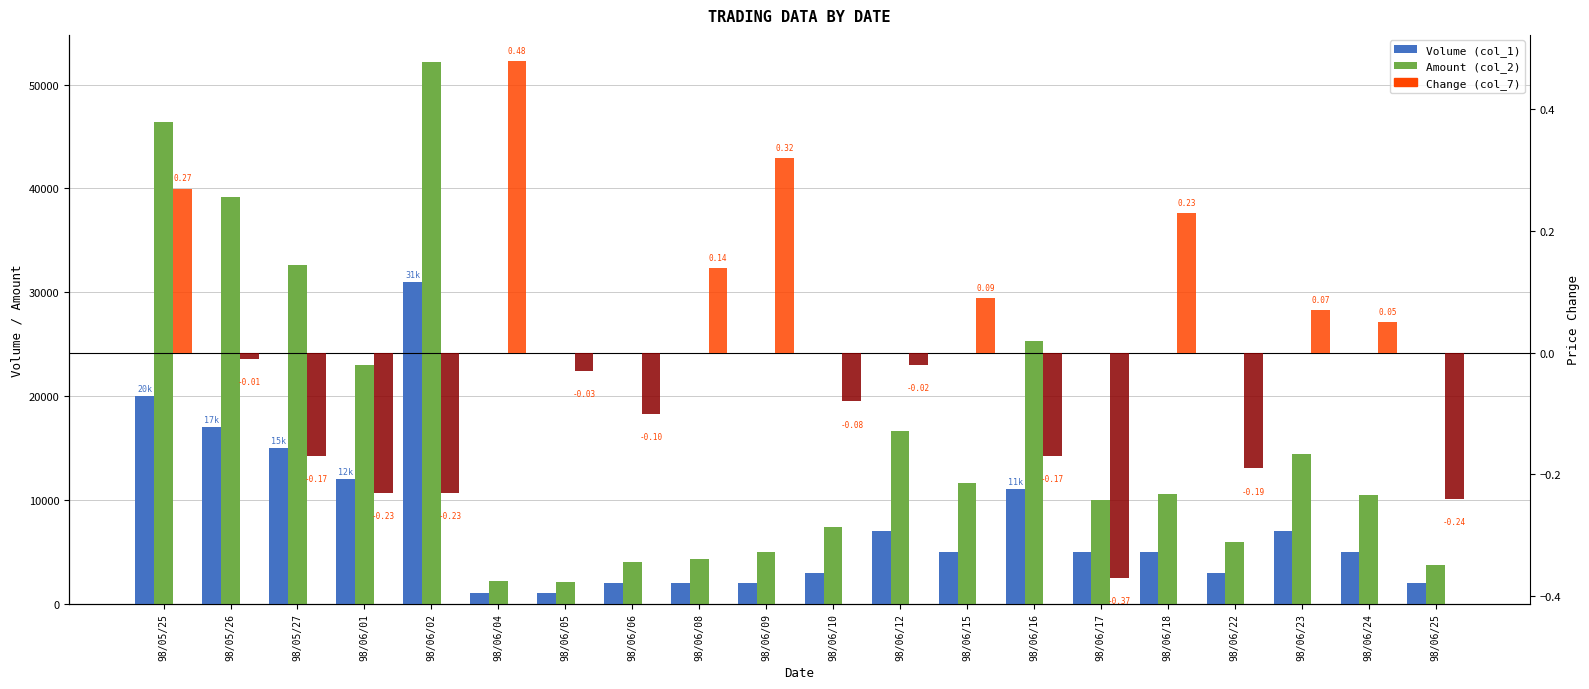

Rank the categories by Amount (col_2) value from lowest to highest.

98/06/05, 98/06/04, 98/06/25, 98/06/06, 98/06/08, 98/06/09, 98/06/22, 98/06/10, 98/06/17, 98/06/24, 98/06/18, 98/06/15, 98/06/23, 98/06/12, 98/06/01, 98/06/16, 98/05/27, 98/05/26, 98/05/25, 98/06/02